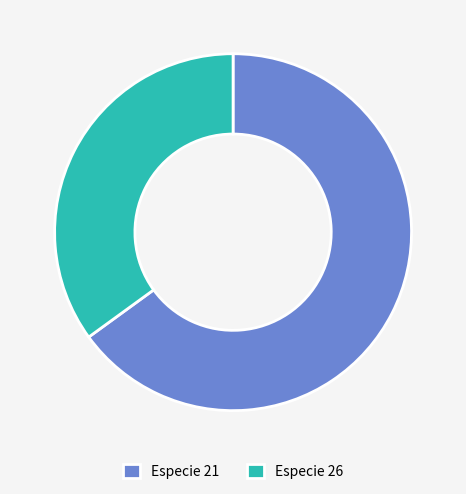

Does any single category account for the majority?

Yes